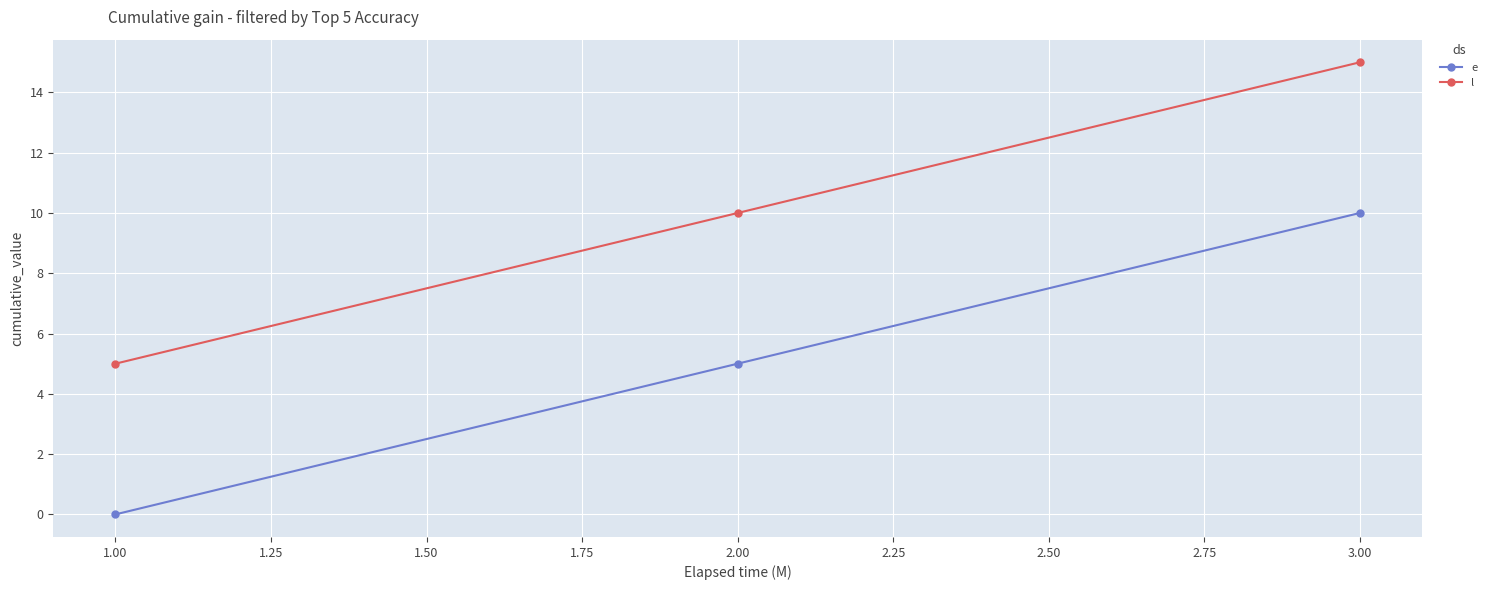

At which category does the chart reach its peak across all series?

3.00